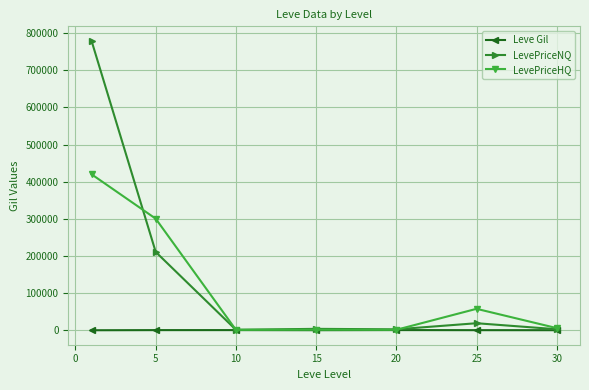

Which series has the widest spread of values?

LevePriceNQ